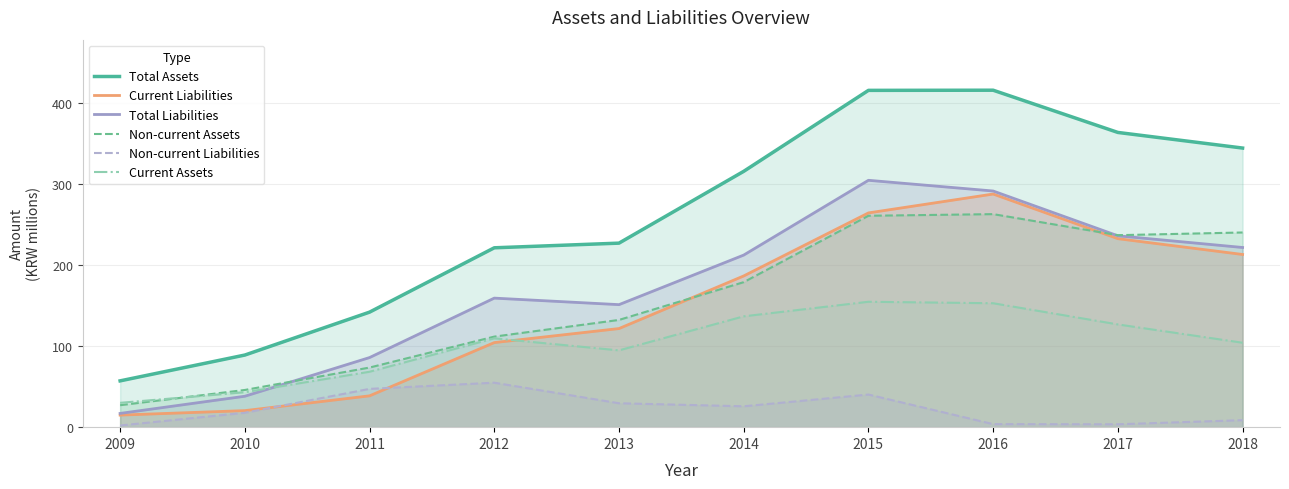

What is the value of the Current Assets point at the 4th from the left?

109.7